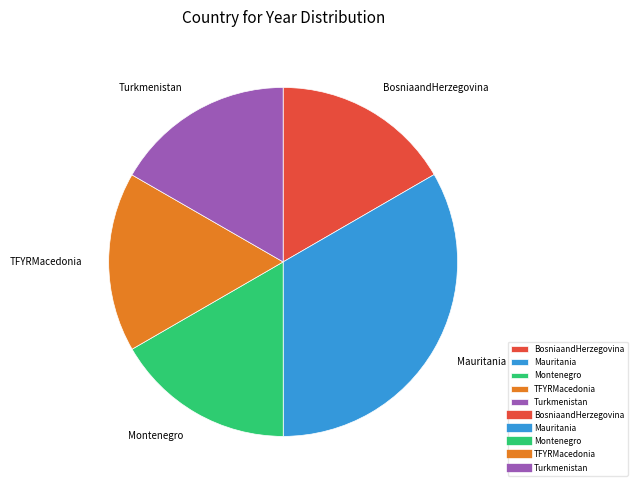

How many slices are in this pie chart?

5